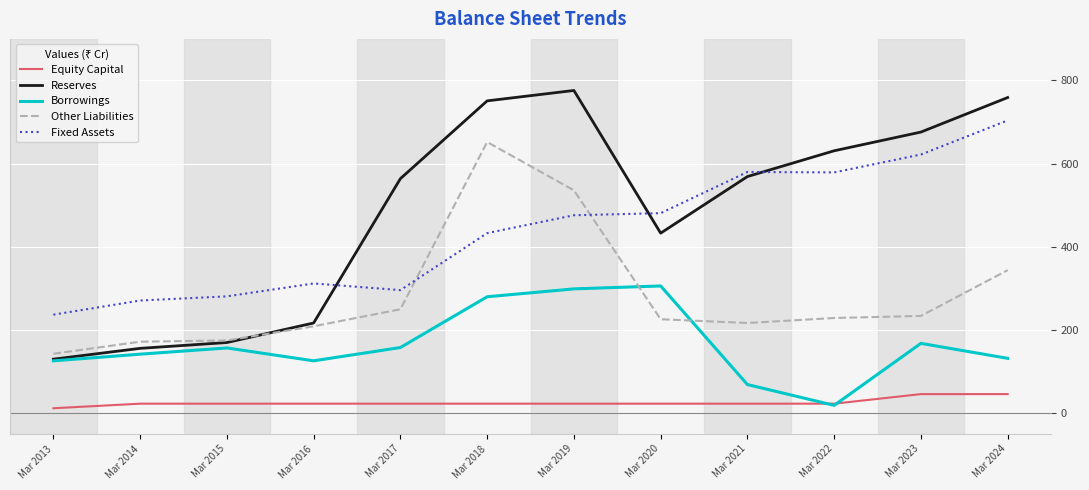

Where does the Reserves series first go above 569?

Mar 2018